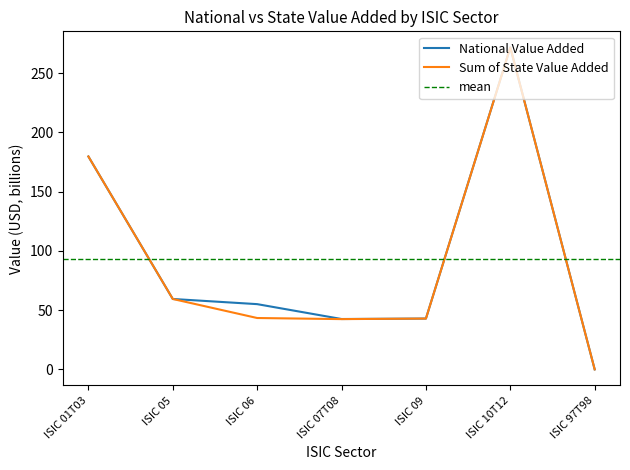

In National Value Added, how many points are lower than both neighbors (excluding endpoints)?

1